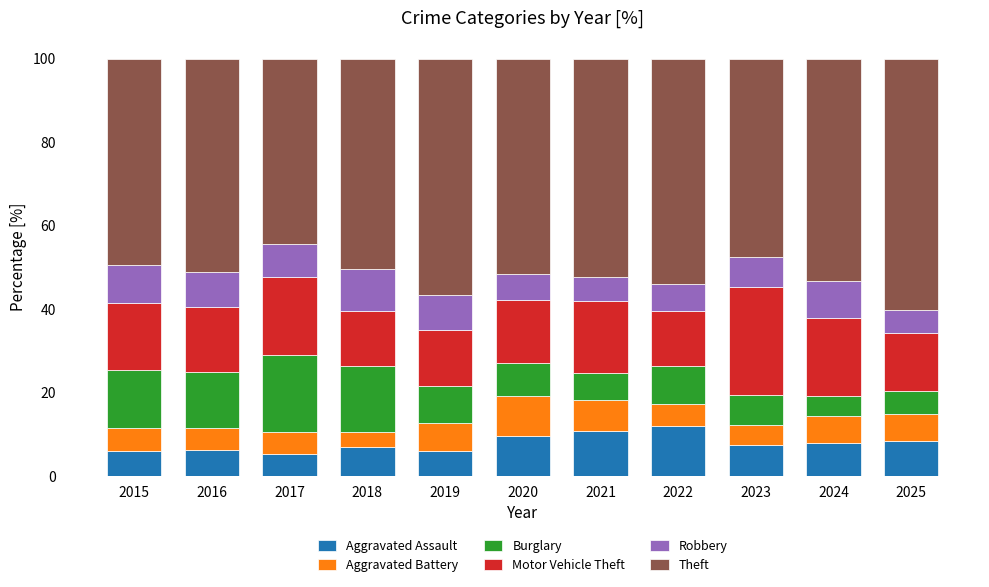

What are all the series names shown in the legend?

Aggravated Assault, Aggravated Battery, Burglary, Motor Vehicle Theft, Robbery, Theft